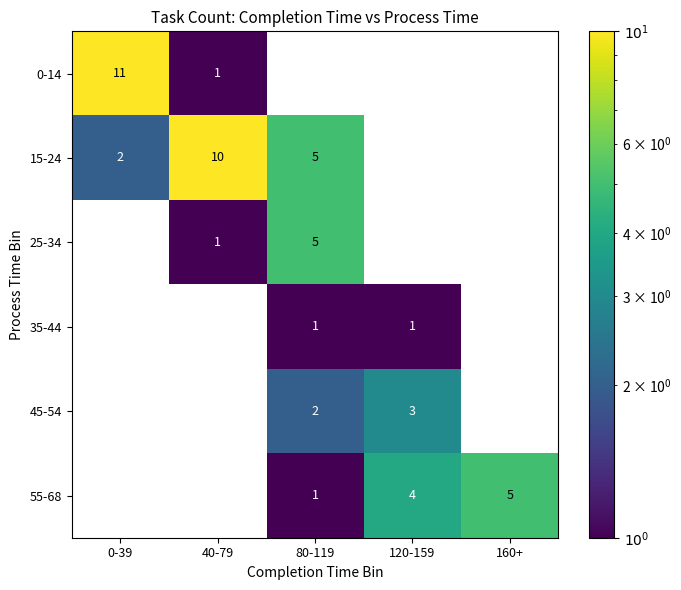

What is the spread (max minus min) of values at 40-79?

9.0